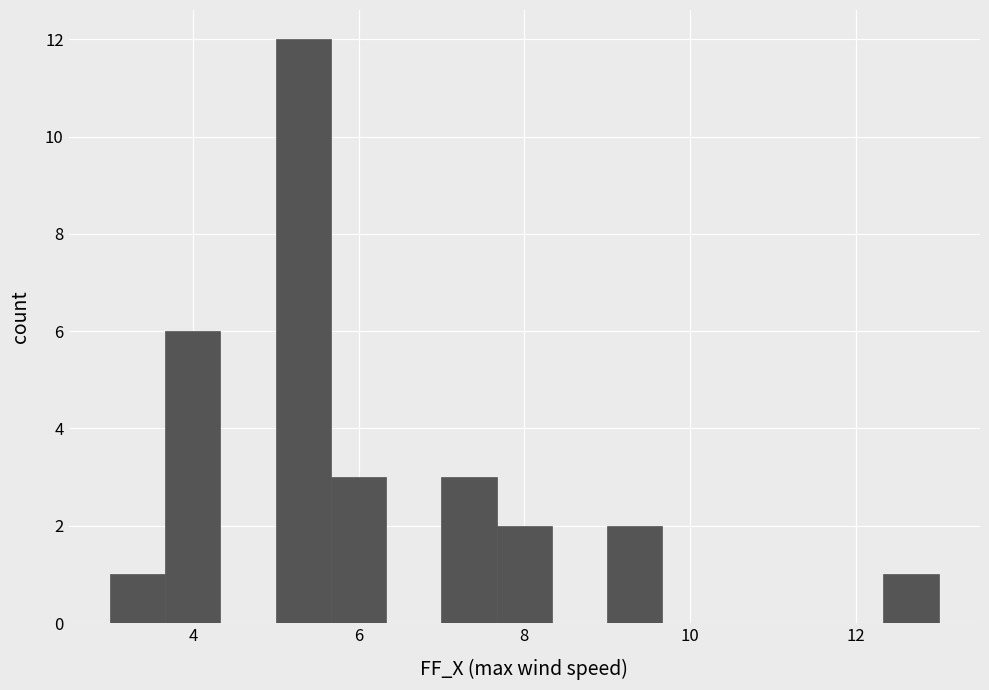

Read against the x-axis, roughly where is the centre of the tallest bar?

5.4